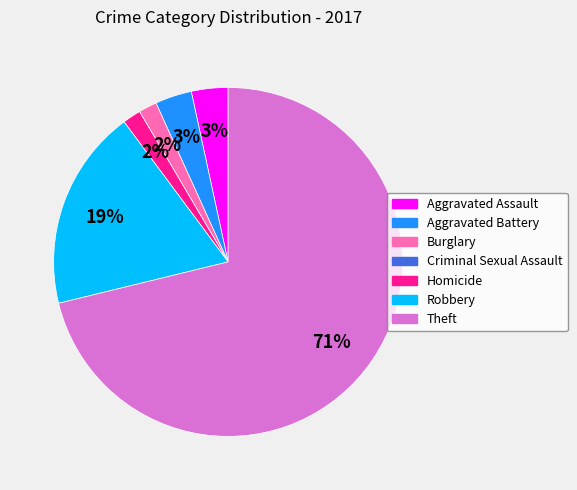

Is the sum of Robbery and Aggravated Assault greater than half?

No